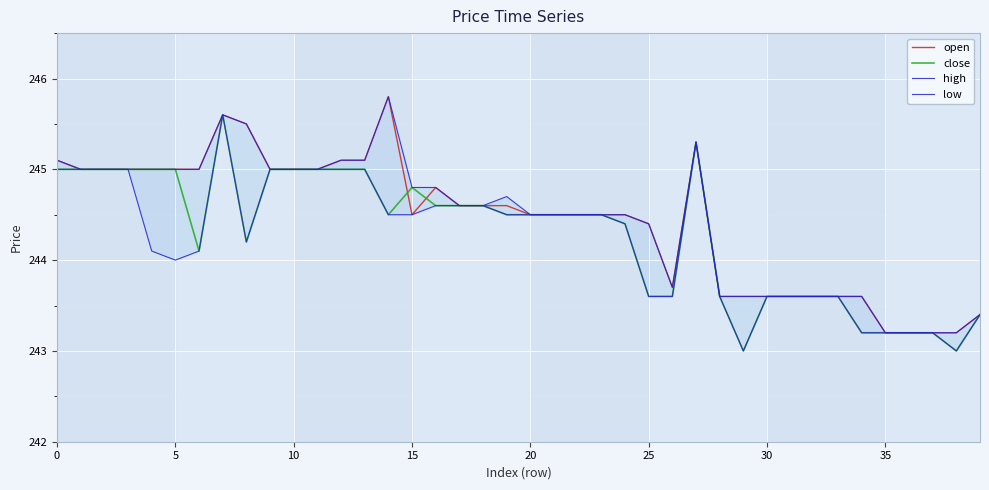

True or false: open has a value of 121.9 at 20.

False